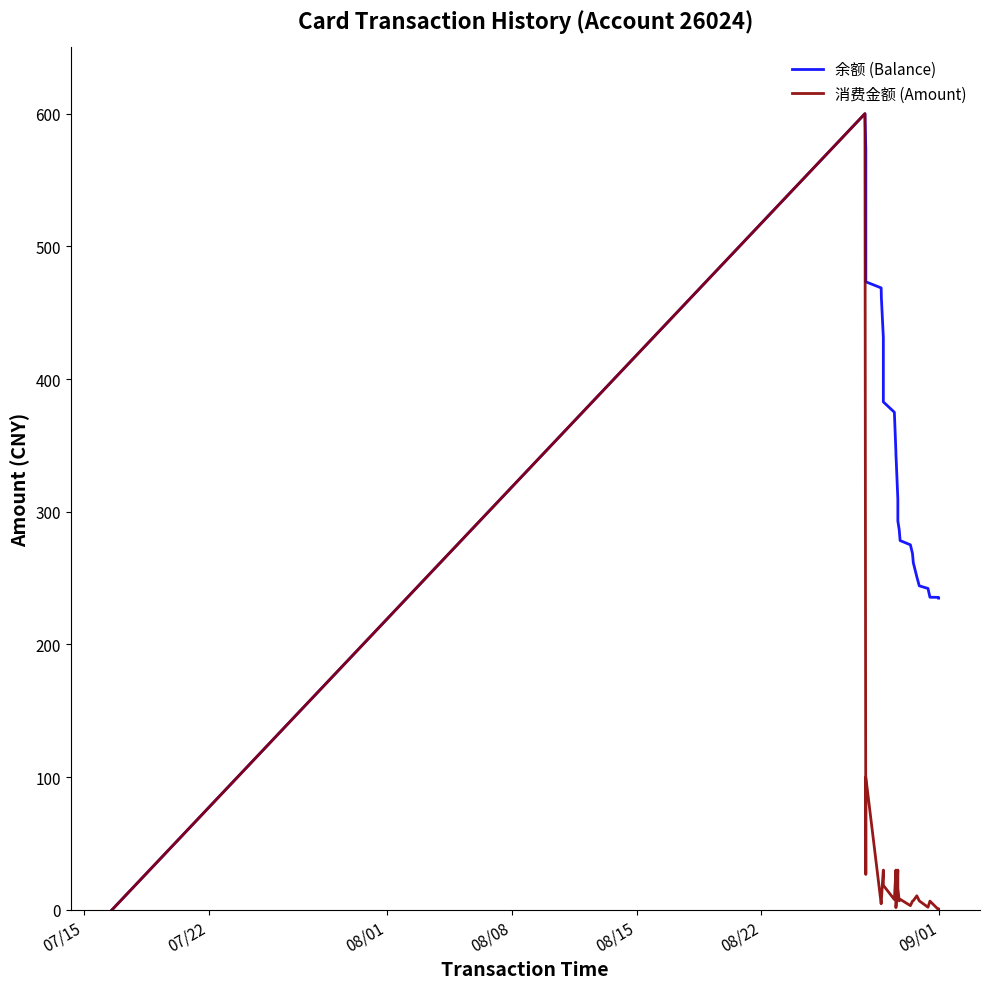

List the series in order of their overall mean, lowest first.

消费金额 (Amount), 余额 (Balance)